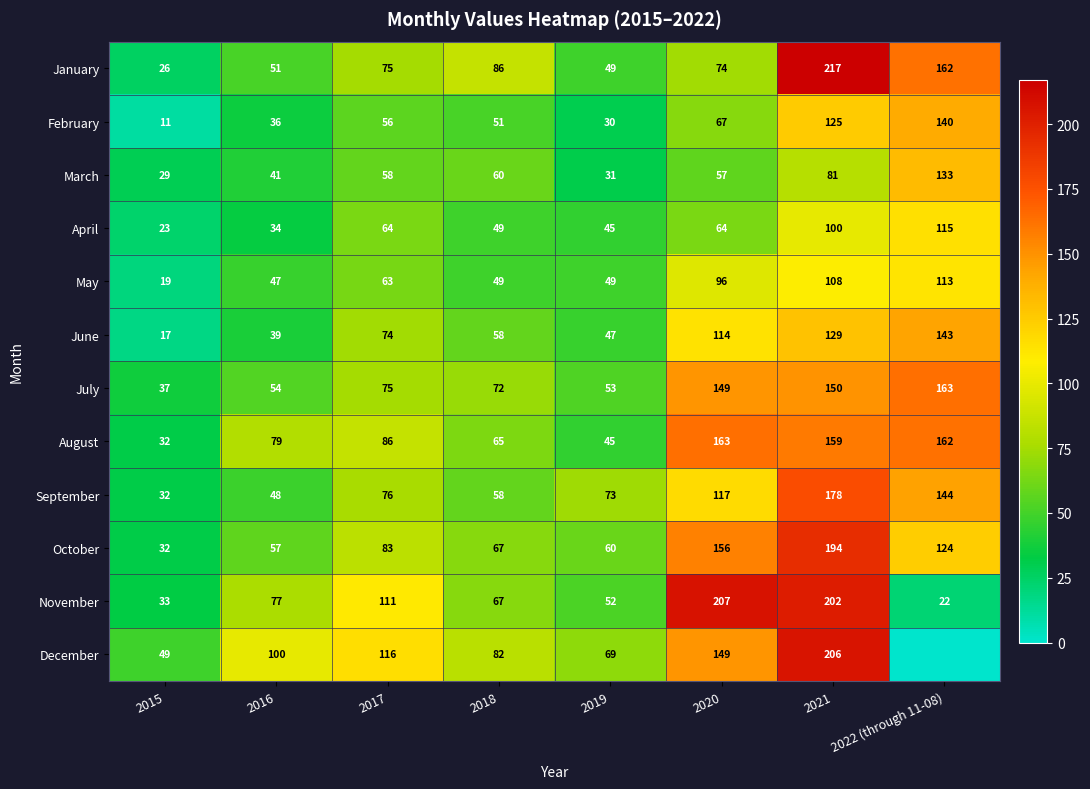

How many values in the October series are below 83?

4